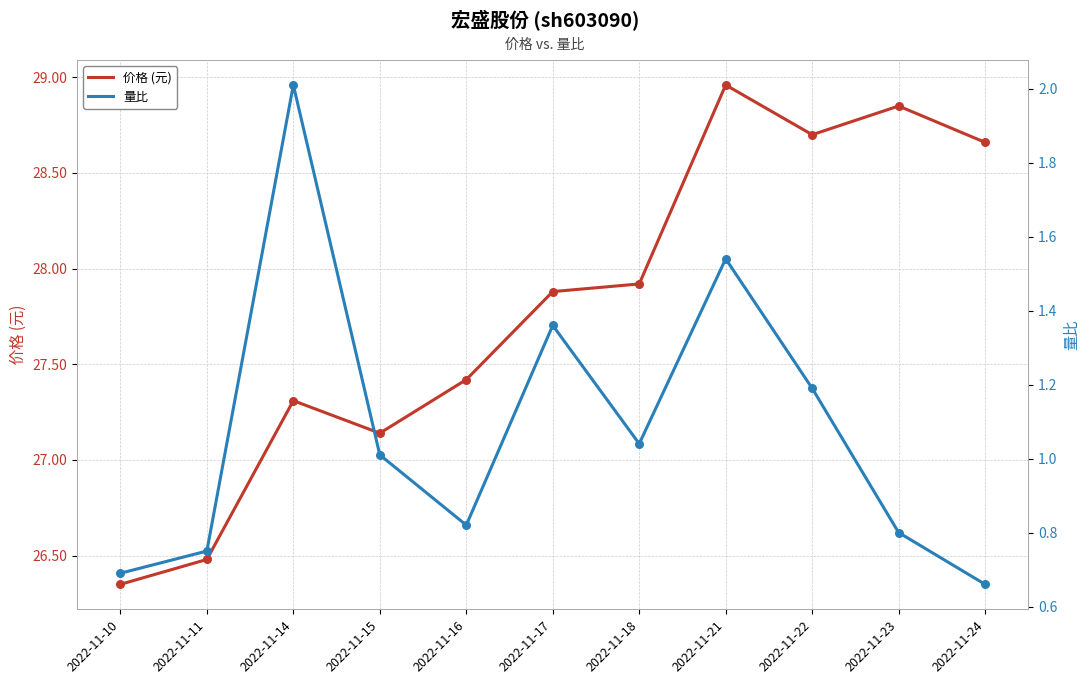

Which series reaches the maximum Y coordinate?

价格 (元)